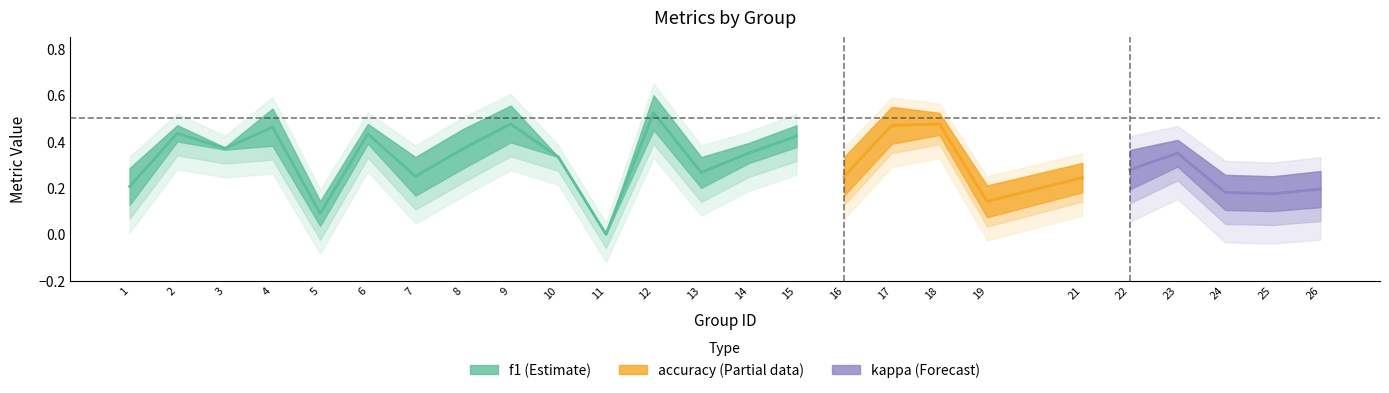

At which category does the chart reach its peak across all series?

12